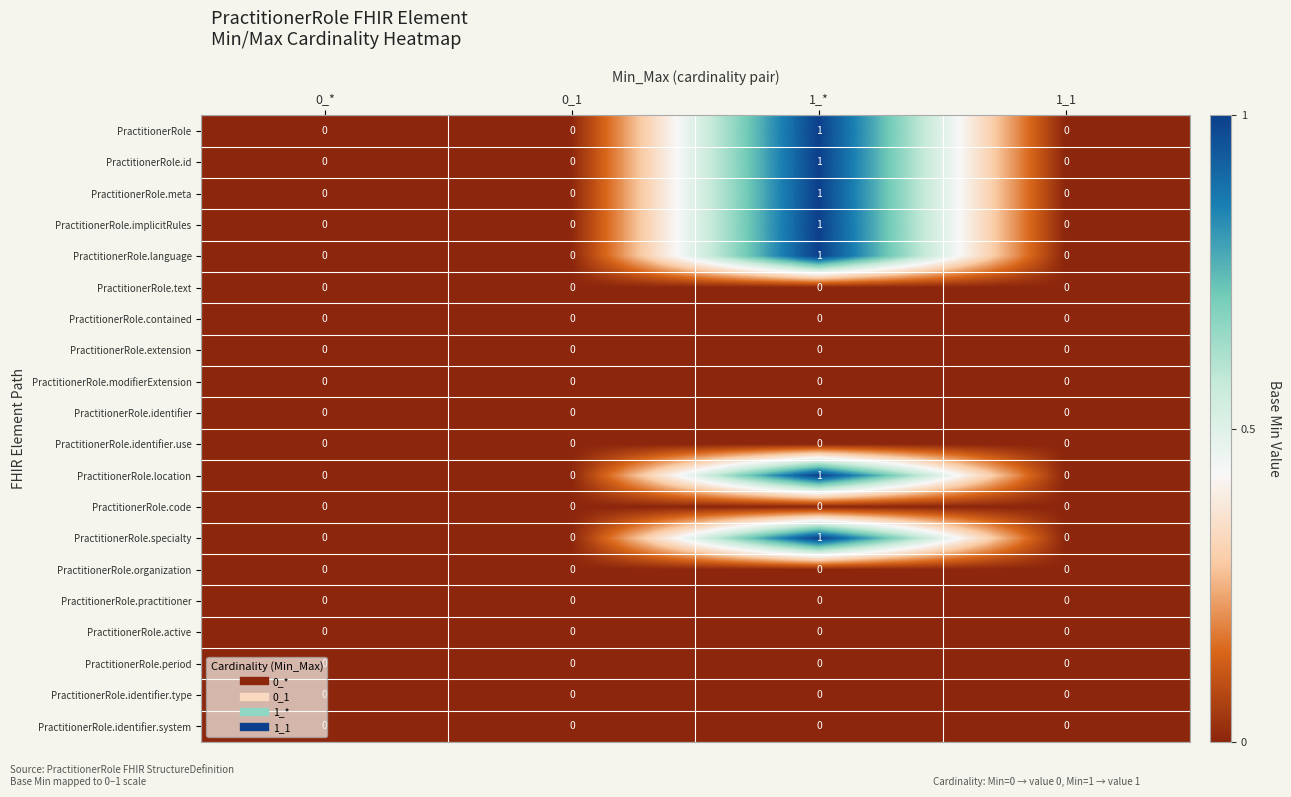

True or false: PractitionerRole.period has a value of 0 at 0_*.

True